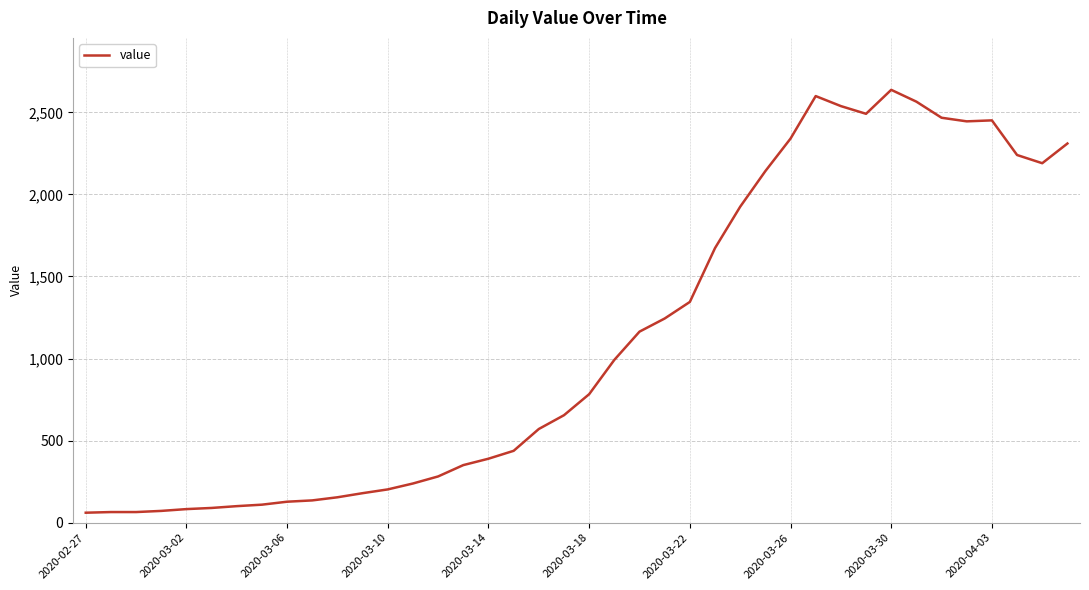

What is the difference between the maximum and minimum values?

2576